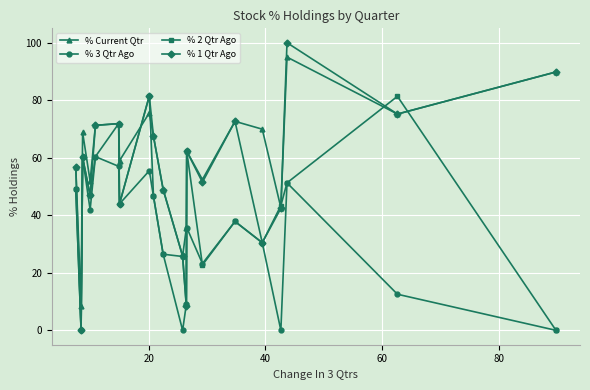

What are all the series names shown in the legend?

% Current Qtr, % 3 Qtr Ago, % 2 Qtr Ago, % 1 Qtr Ago